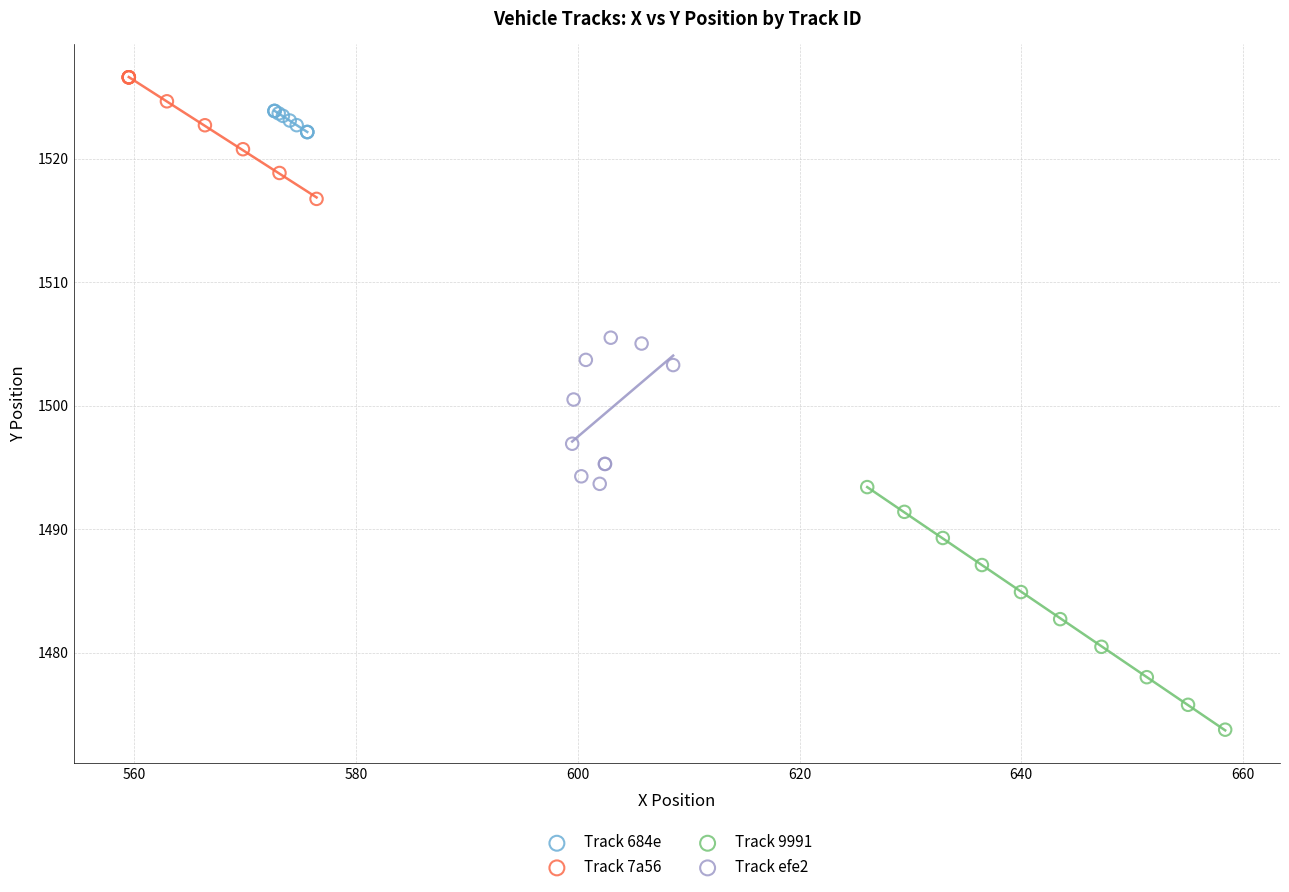

Which series has the widest spread of Y values?

Track 9991